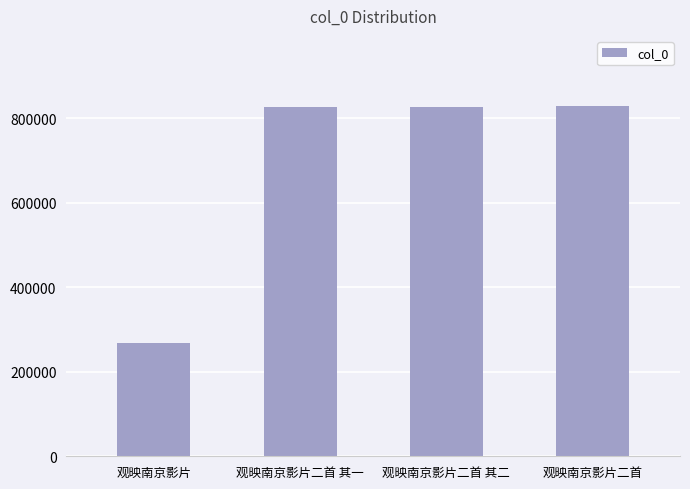

Are the bars horizontal?

No